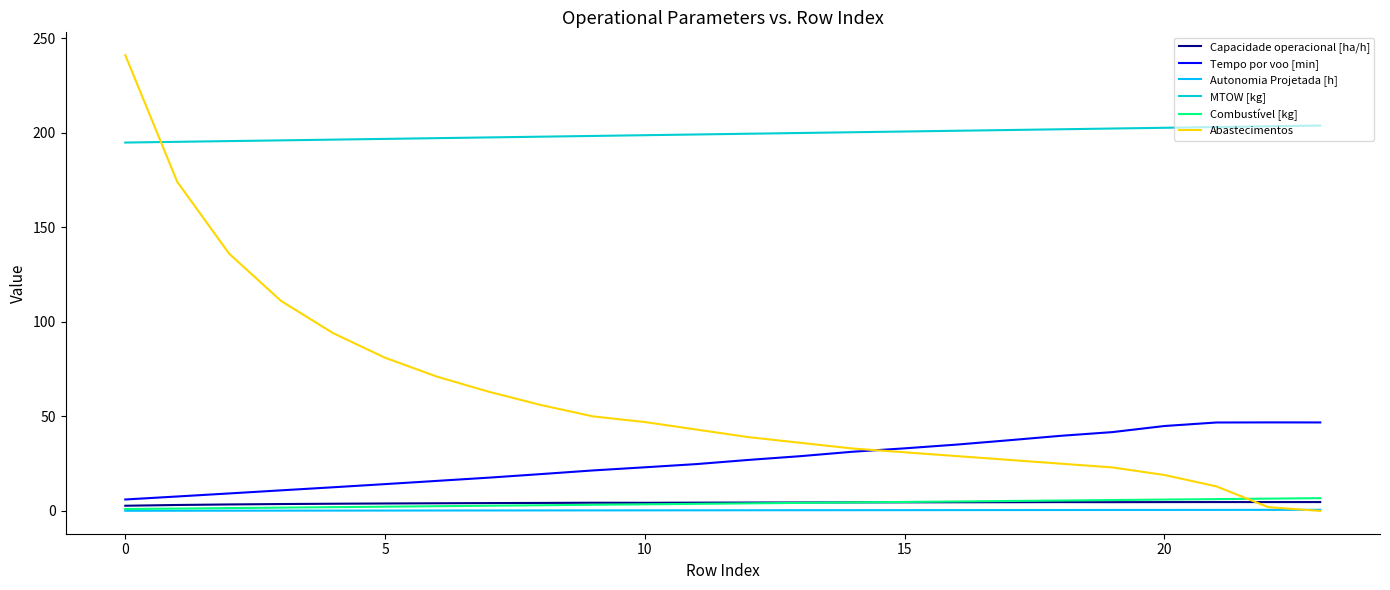

True or false: Capacidade operacional [ha/h] and MTOW [kg] cross at least once.

False